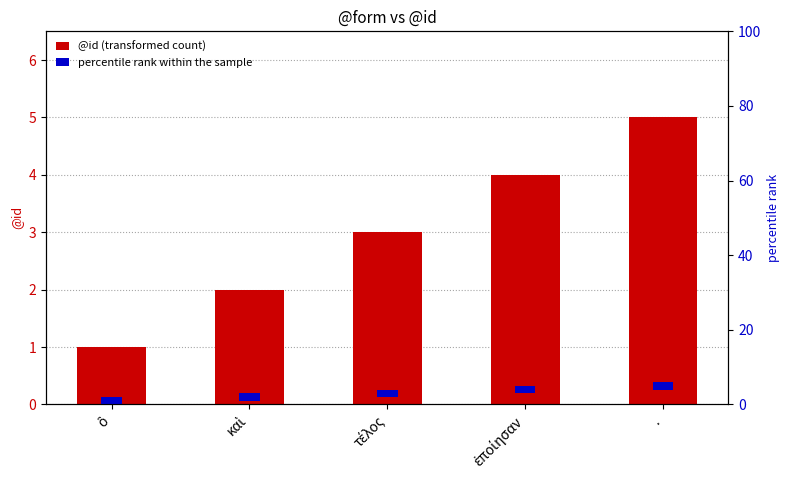

Which series has the largest total across all categories?

@id (transformed count)